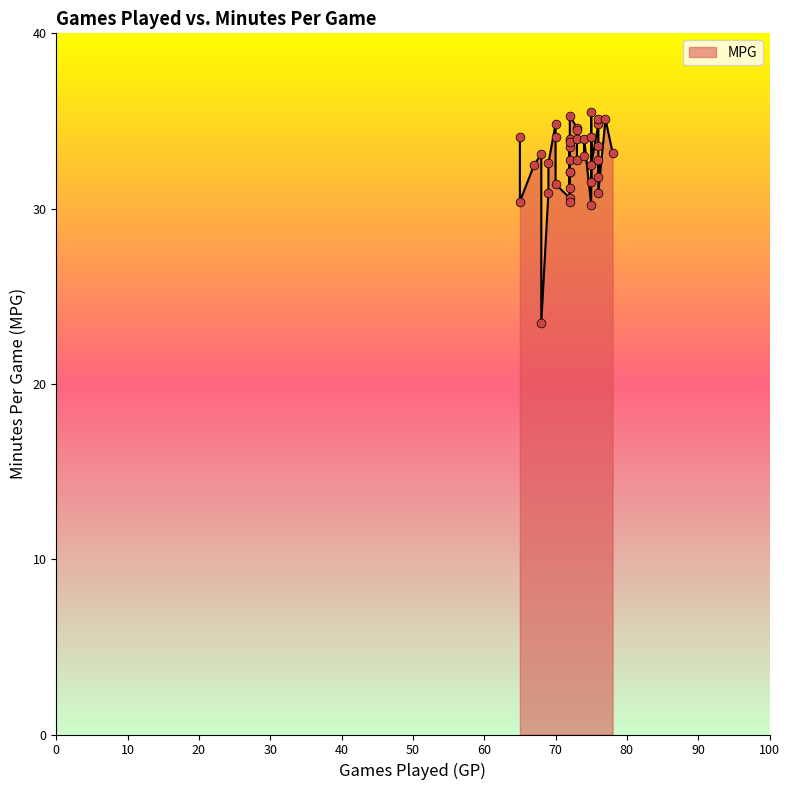

Approximately how many times larger is the value at 76 compared to 75?

1.0